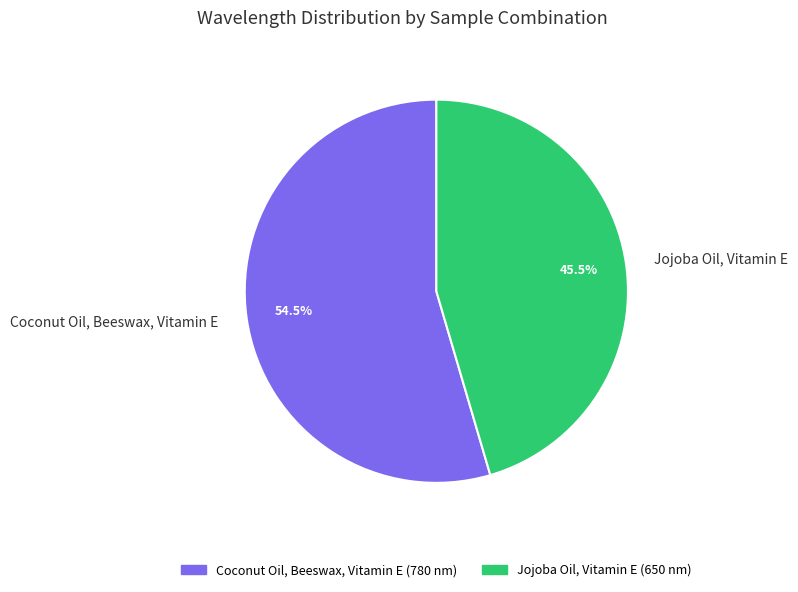

Is it true that Coconut Oil, Beeswax, Vitamin E is 44% of the pie?

False